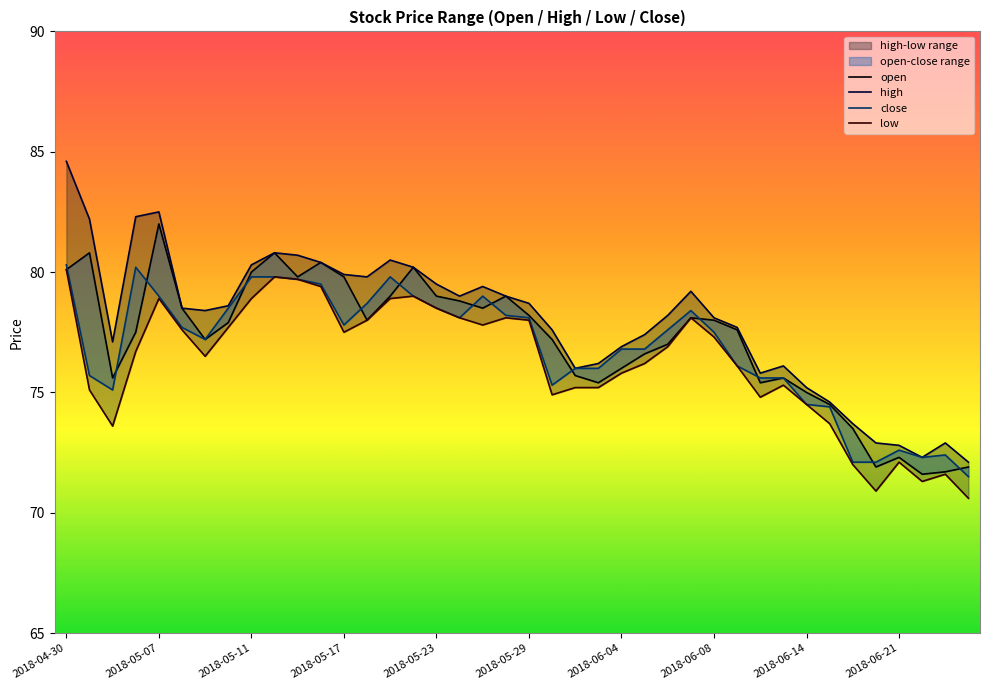

Where does the open series first go above 77?

2018-04-30